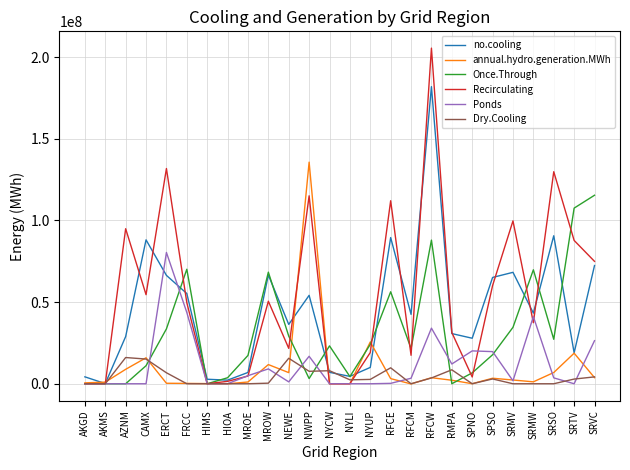

What is the difference between the second highest and minimum values in the Dry.Cooling series?

15603627.7